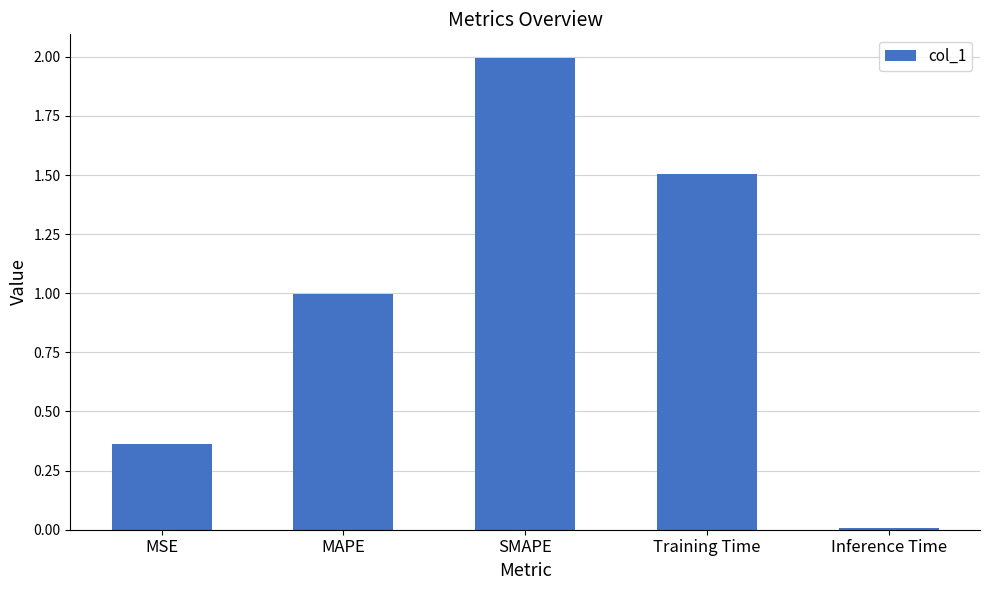

What is the change in value from MAPE to SMAPE?

+1.0